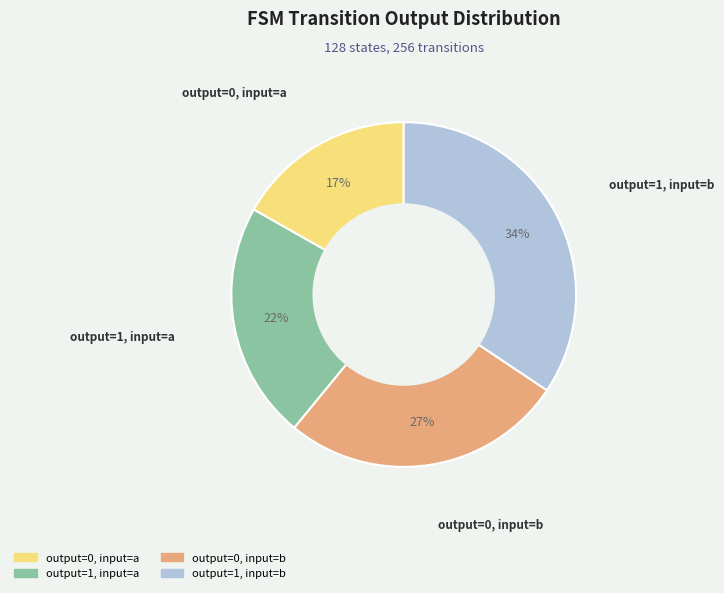

The output=0, input=a slice represents 31% of the pie. True or false?

False